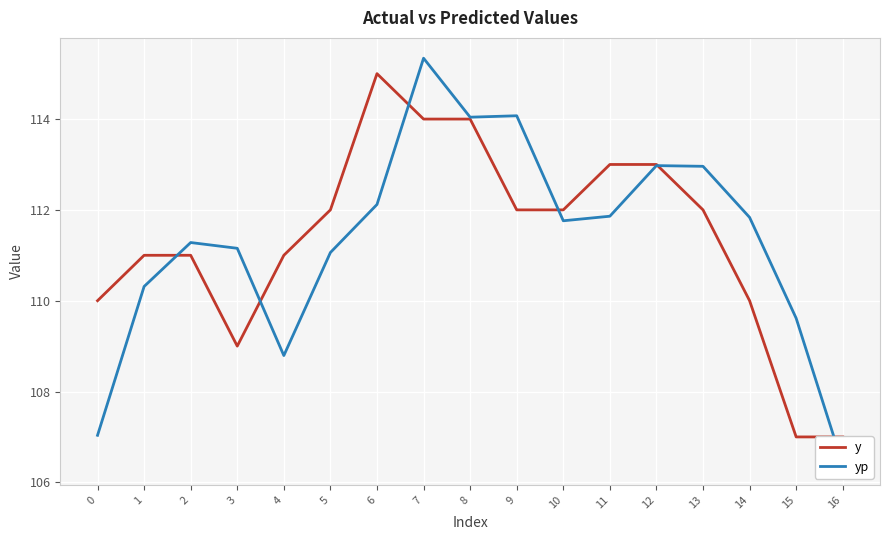

At which label does y reach its peak?

6